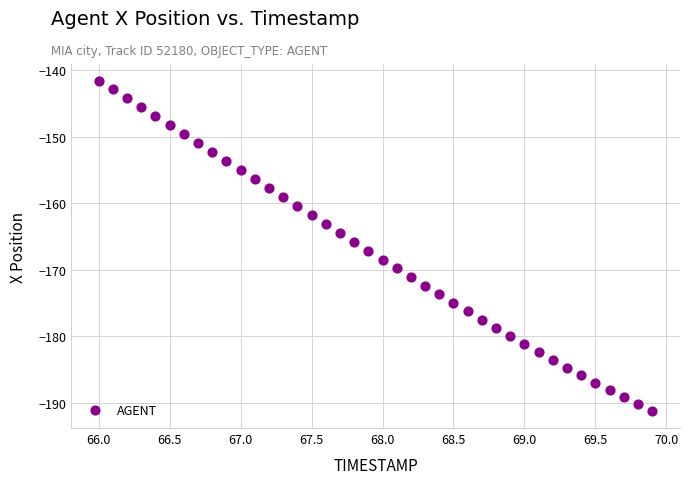

What is the range of Y values (max minus min)?

49.7